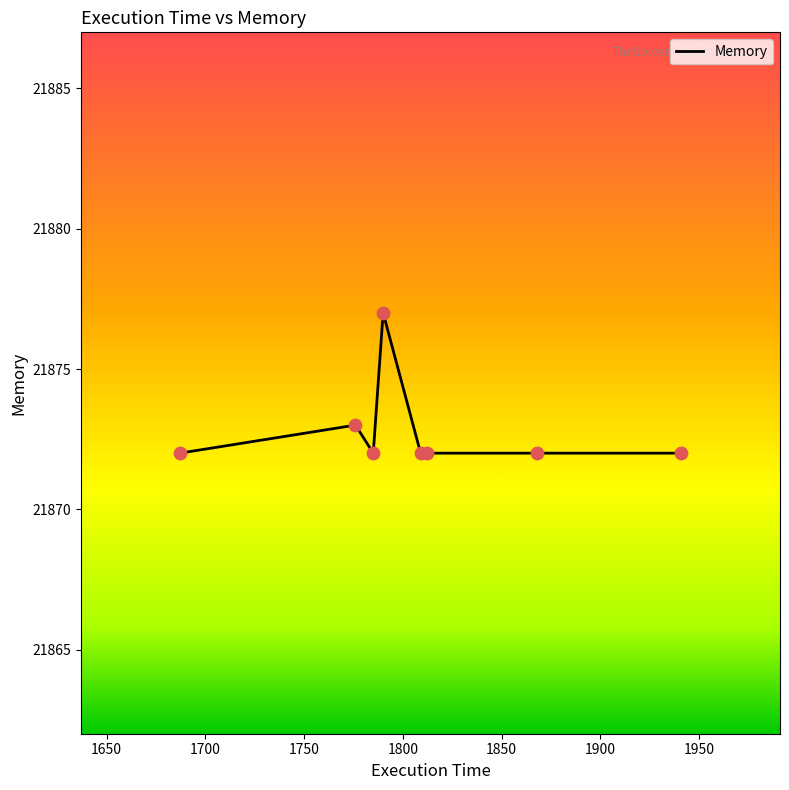

What is the difference between the maximum and minimum values?

5